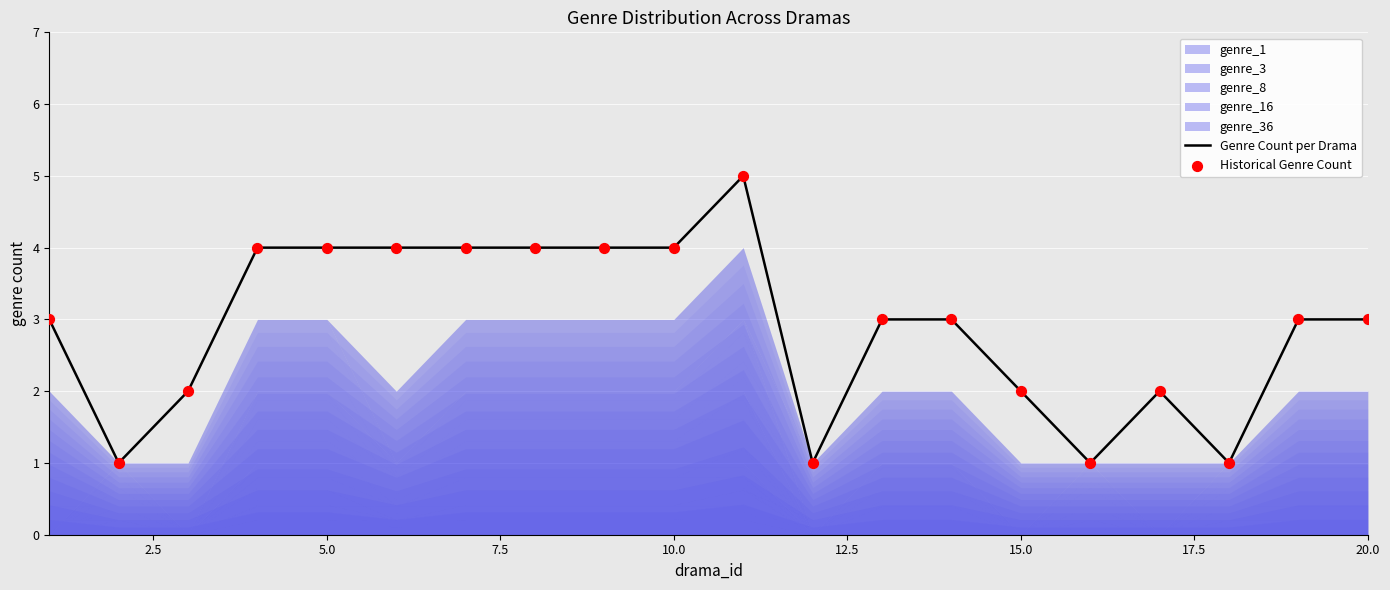

Which series has the widest spread of Y values?

Genre Count per Drama